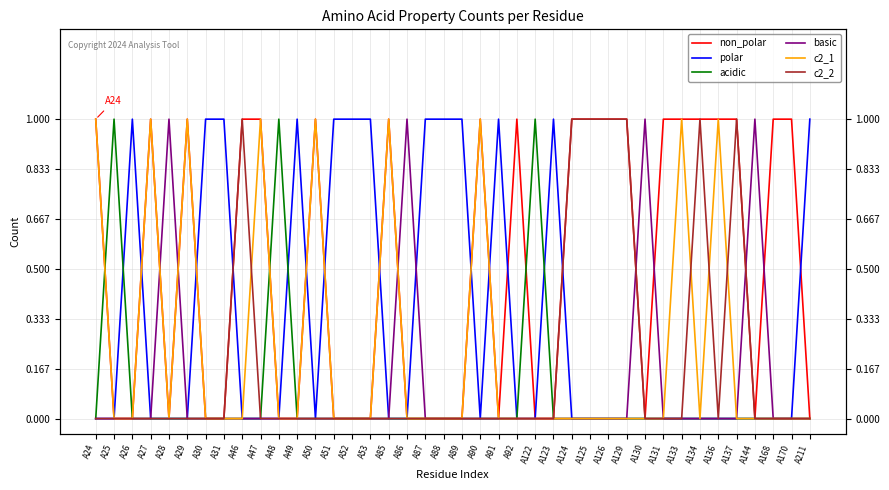

True or false: c2_1 and basic cross at least once.

True